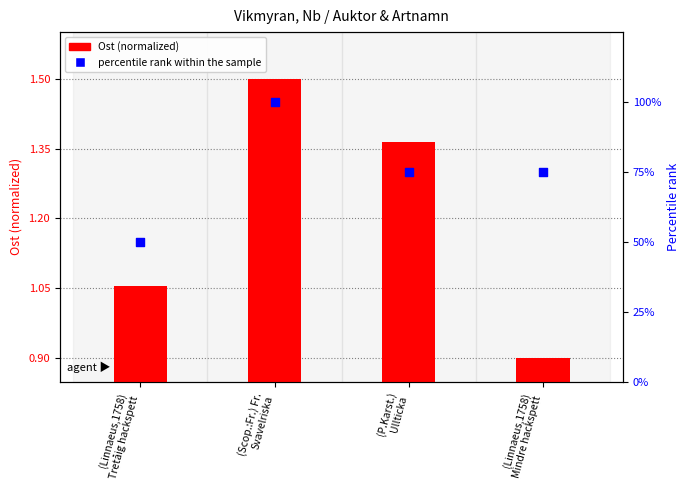

At which category is the sum across all series the highest?

(Scop.:Fr.) Fr.
Svavelriska